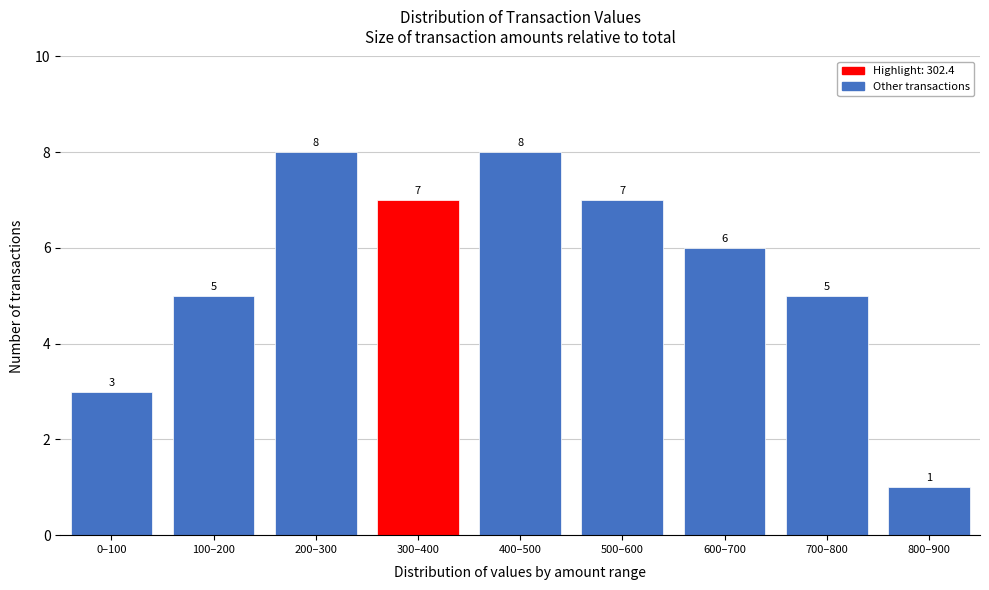

Reading left to right, list all the values displayed in this chart.

3	5	8	7	8	7	6	5	1